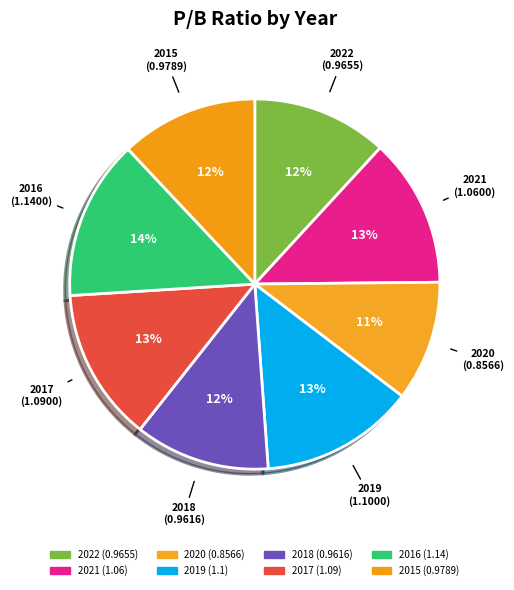

What percentage is the 2015 slice, to the nearest percent?

12%